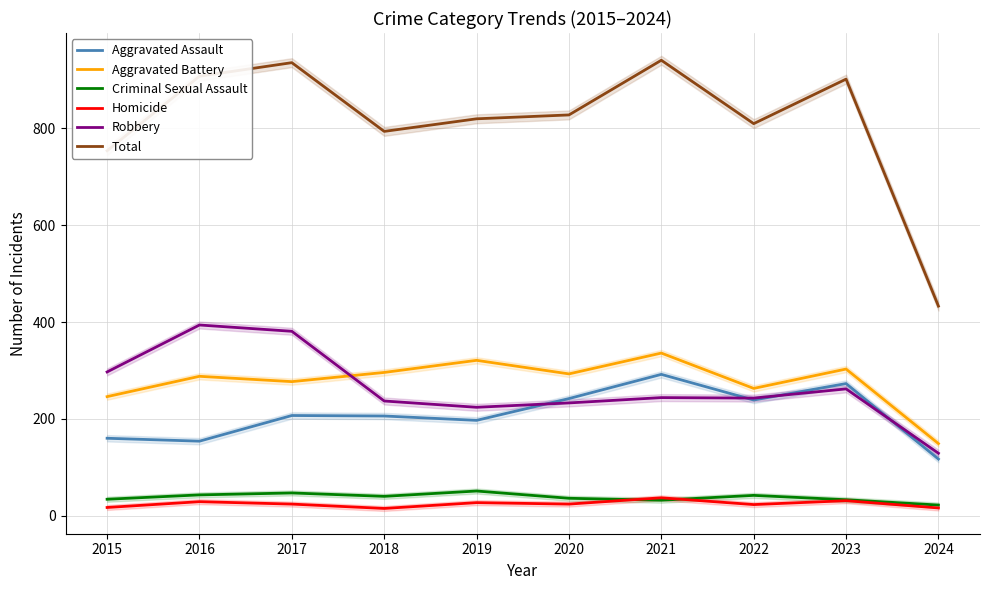

True or false: Aggravated Battery and Criminal Sexual Assault intersect in this chart.

False